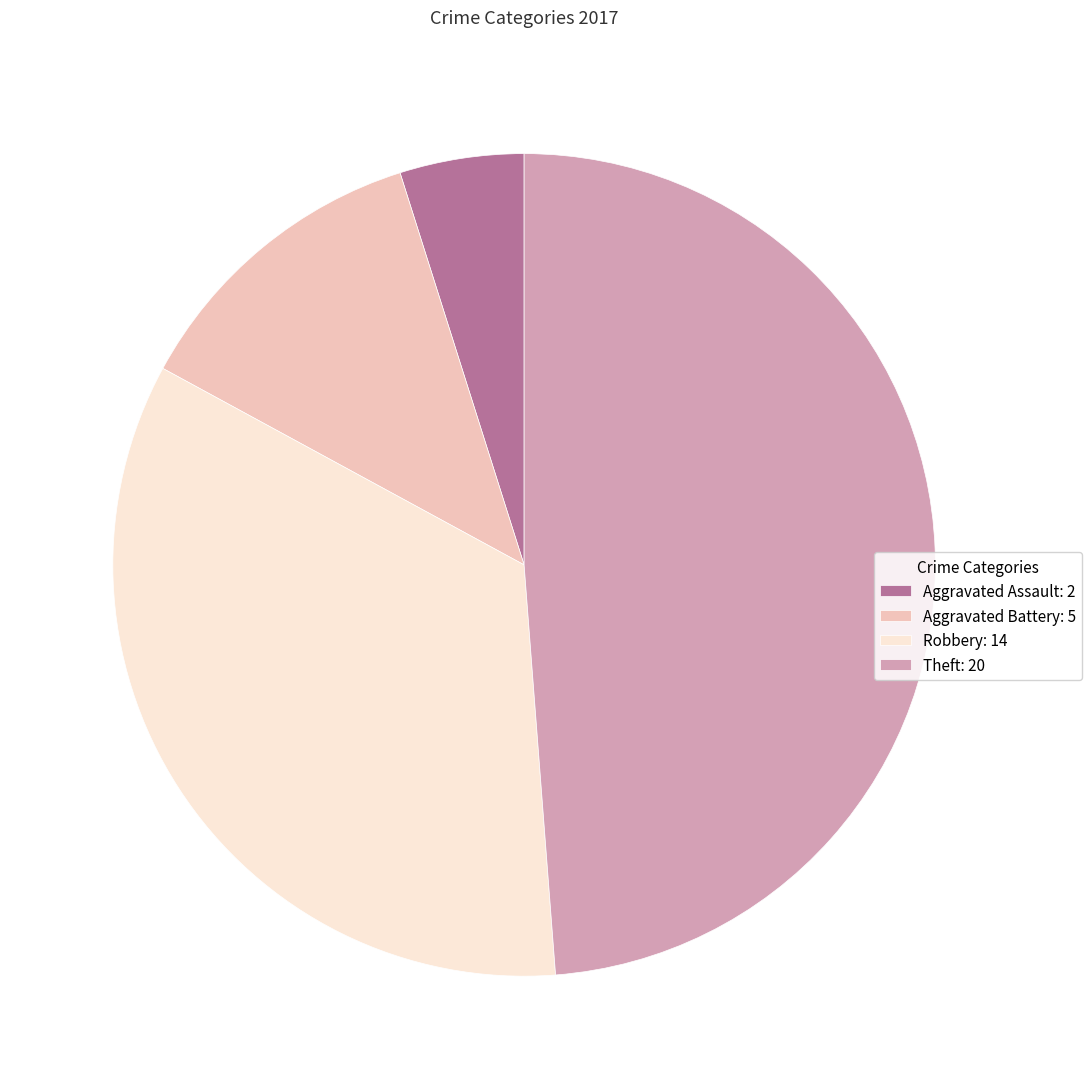

Count the number of slices in the pie.

4